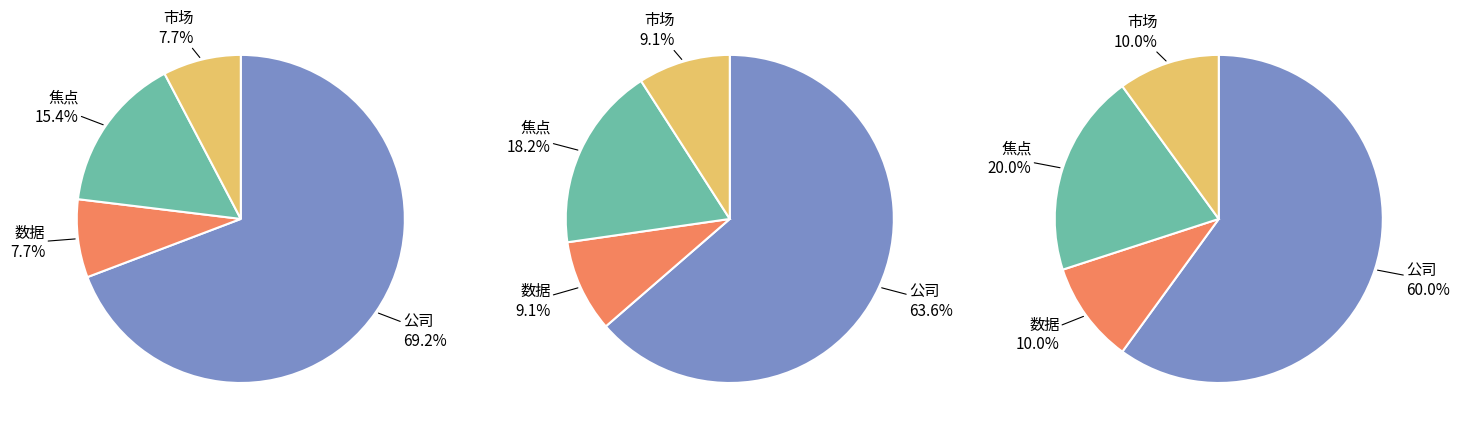

Which series has the widest spread of values?

公司